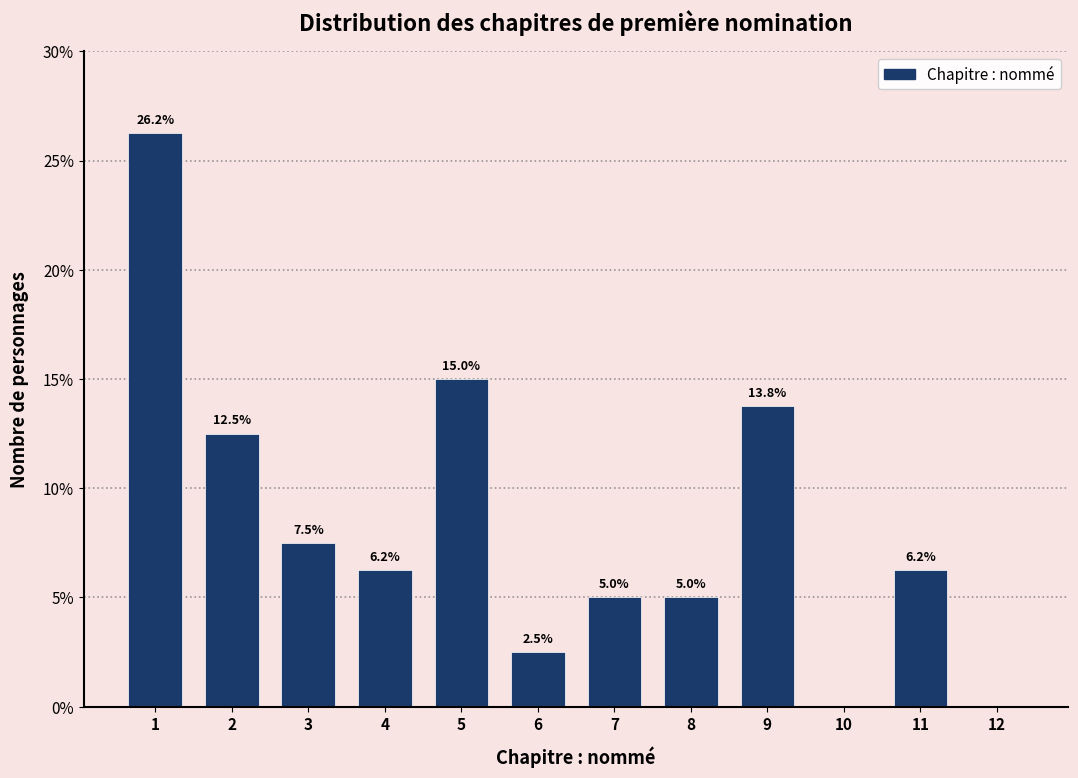

Which has a higher value, 4 or 12?

4